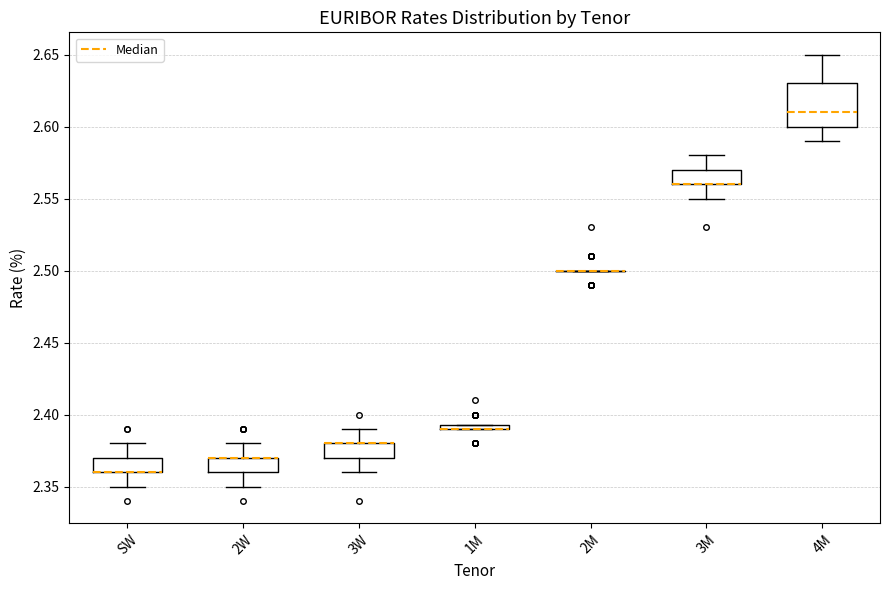

Comparing the boxes themselves (not the whiskers), which one is the tallest?

4M